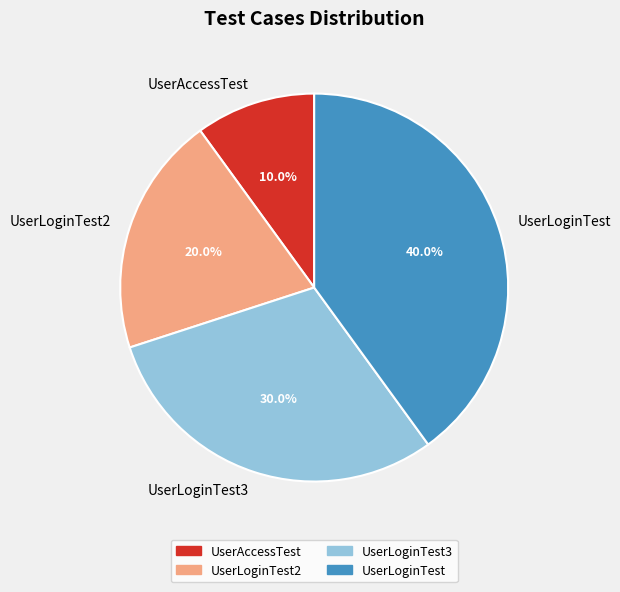

What portion of the pie excludes UserLoginTest?

60.0%